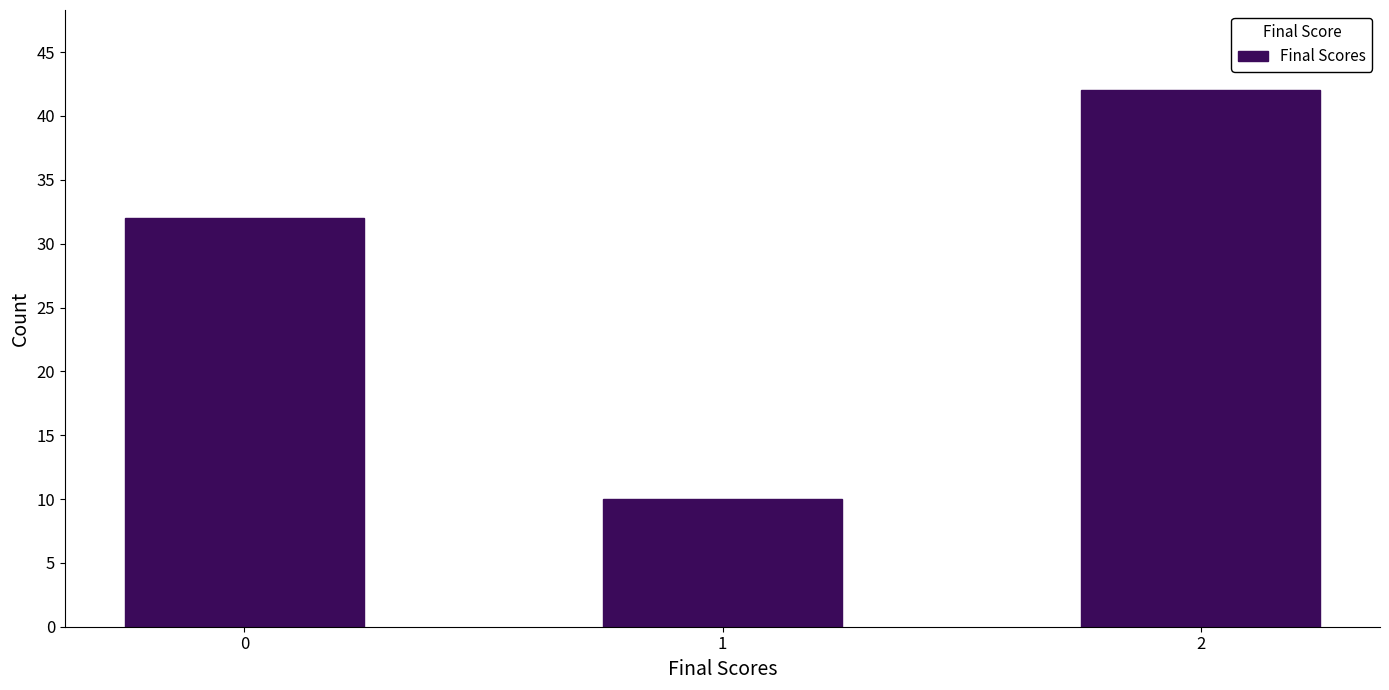

Reading left to right, what are all the values shown in this chart?

32	10	42